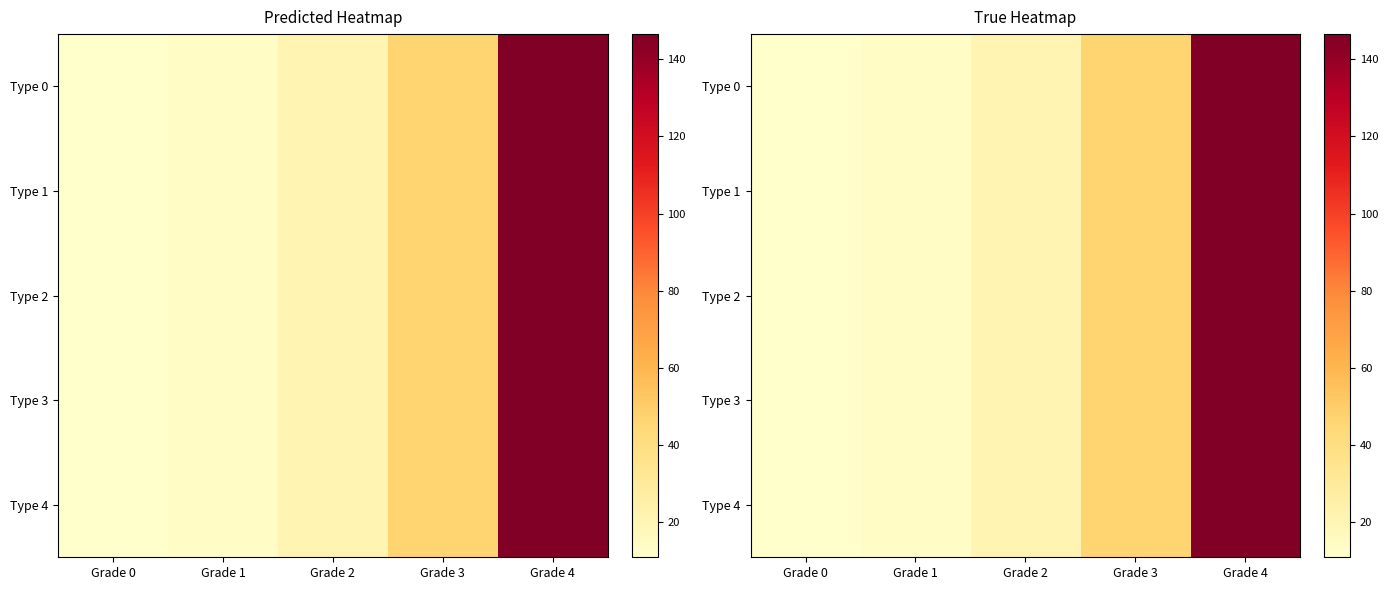

Between Grade 3 and Grade 0, which is larger?

Grade 3